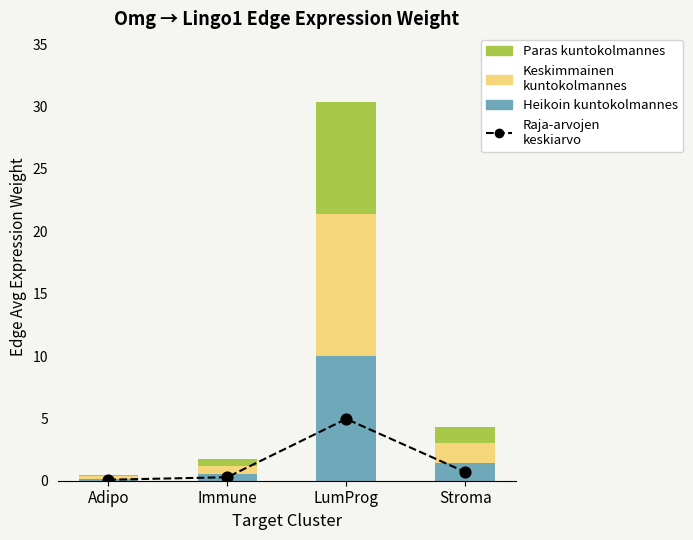

At how many categories does at least one series exceed 11?

1